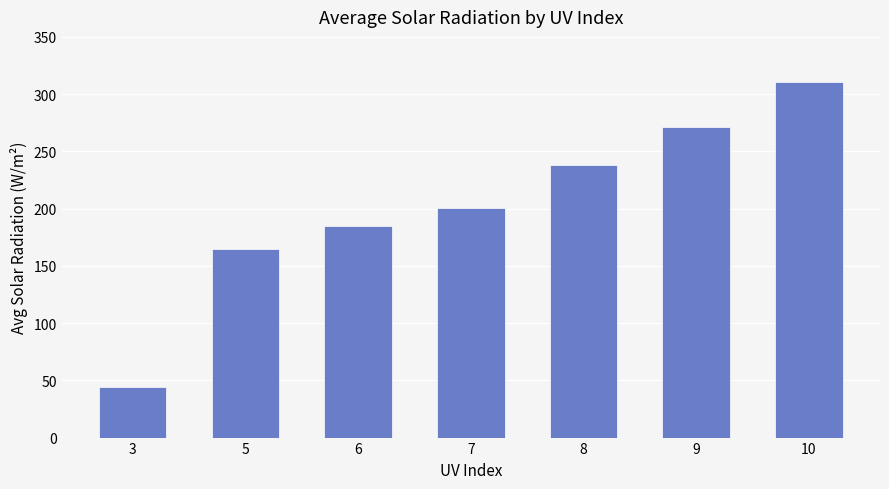

What is the approximate value at 8?

238.1